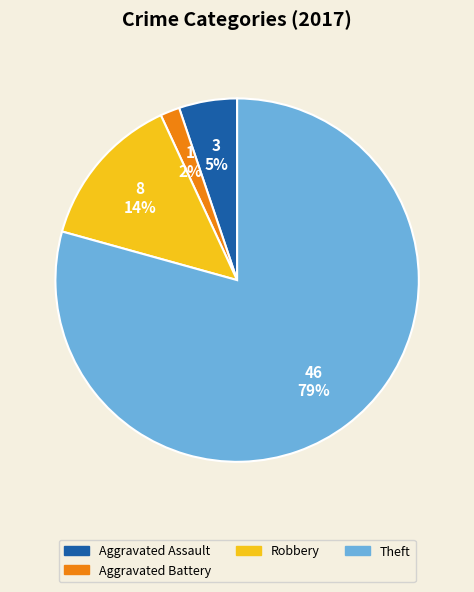

To the nearest percent, what is the difference between the Robbery and Aggravated Battery slice percentages?

12%